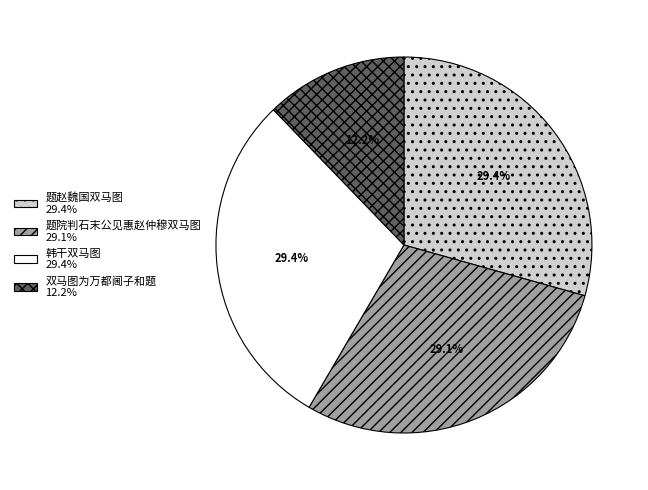

Does 韩干双马图 represent more than half of the total?

No